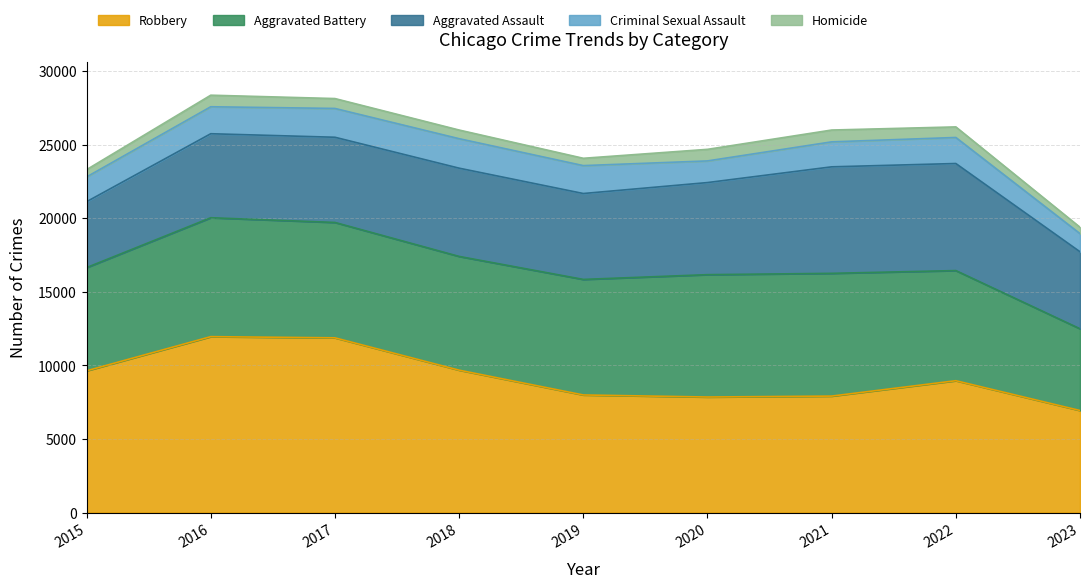

True or false: Robbery and Aggravated Assault cross at least once.

False